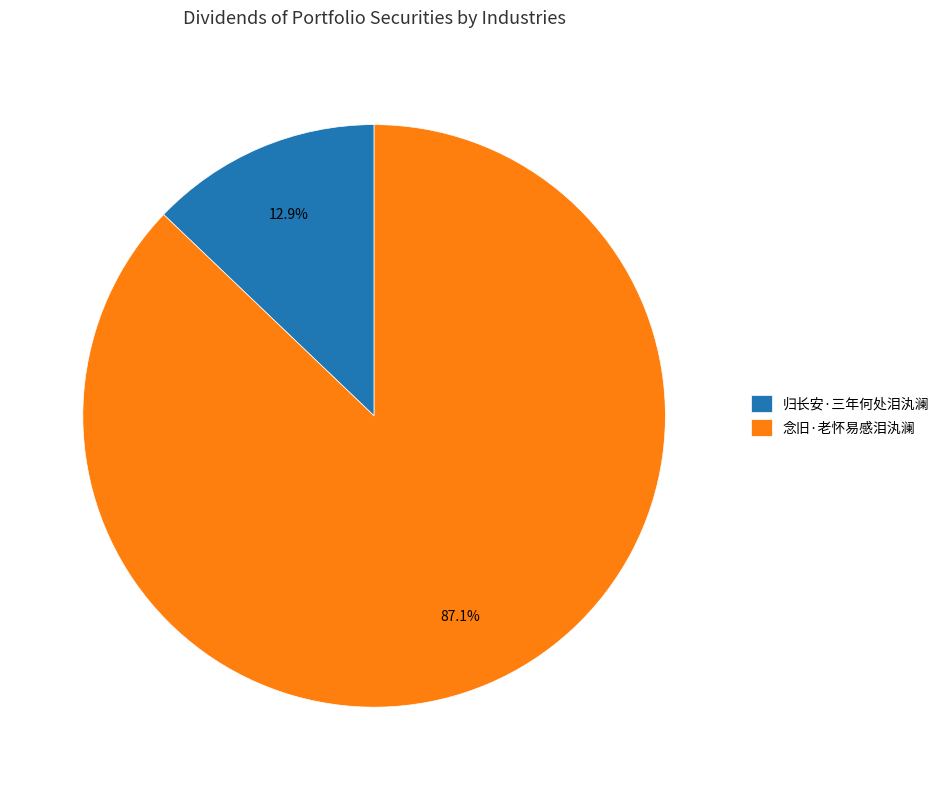

Approximately how many times larger is the value at 念旧·老怀易感泪汍澜 compared to 归长安·三年何处泪汍澜?

6.8